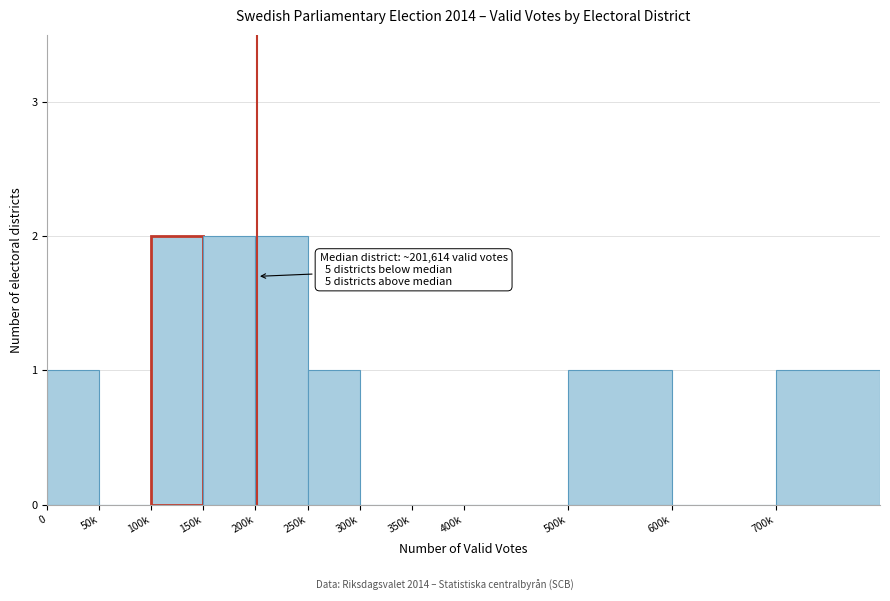

Reading right to left, transcribe all the data shown in this chart.

700k=1	600k=0	500k=1	400k=0	350k=0	300k=0	250k=1	200k=2	150k=2	100k=2	50k=0	0=1